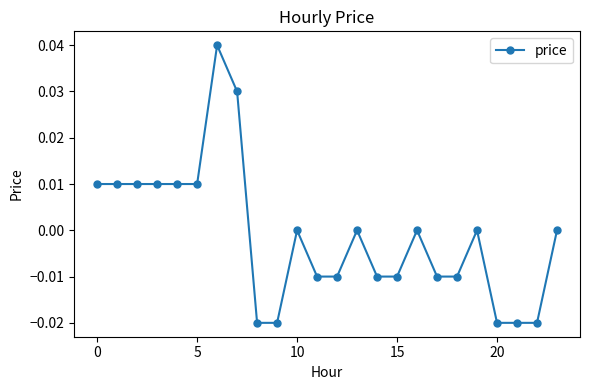

Count the number of data series in this chart.

1